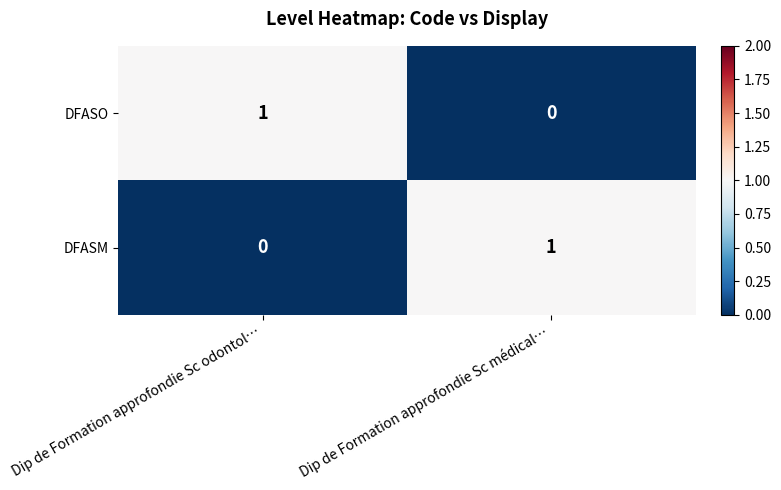

At Dip de Formation approfondie Sc odontol…, list the series in order from smallest to largest.

DFASM, DFASO